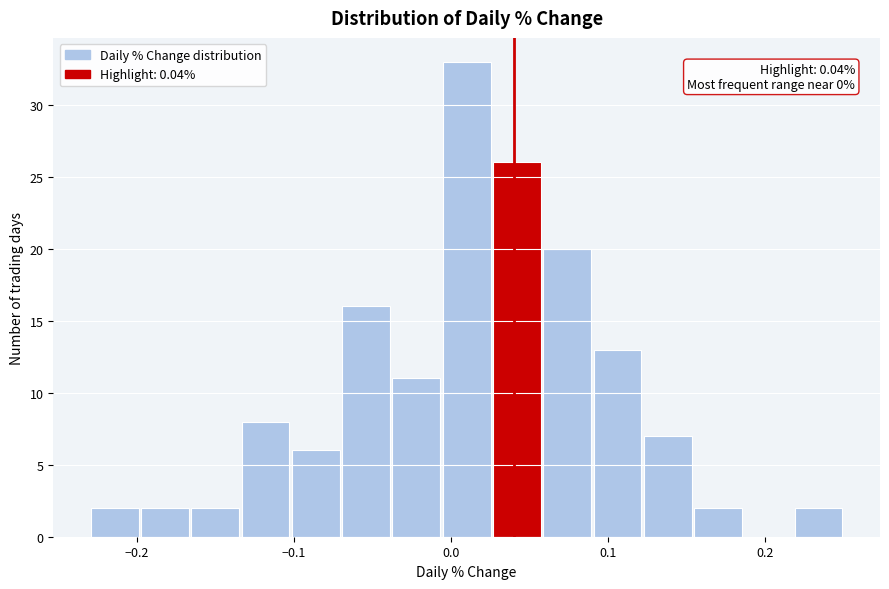

Read against the x-axis, roughly where is the centre of the tallest bar?

0.01